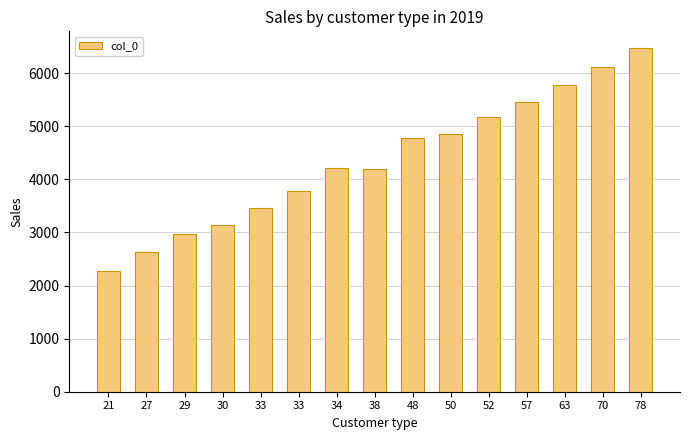

Between 21 and 34, which is larger?

34